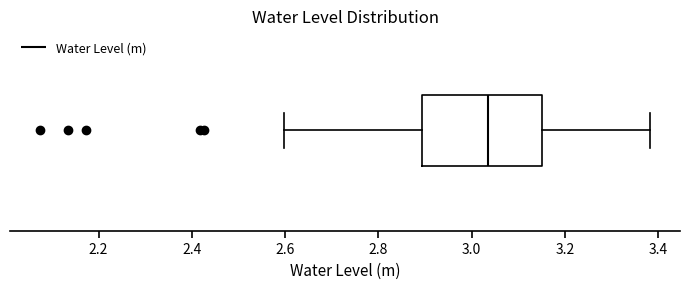

Transcribe this box plot: give where the median line is, the range the box spans, and where the two whiskers end, as read against the x-axis. The values are not printed on the chart, so give them approximately, as read against the axis.

median 3.04, box 2.90 to 3.16, whiskers 2.60 to 3.38